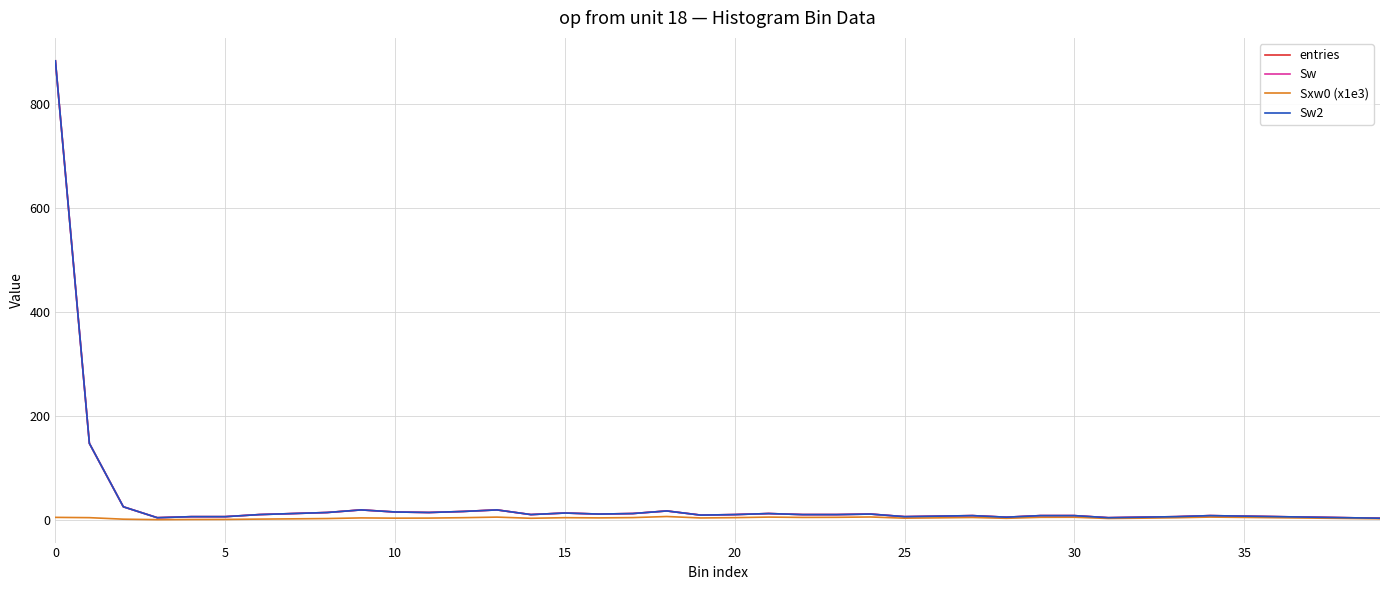

What is the label of the 15th point from the left?

14